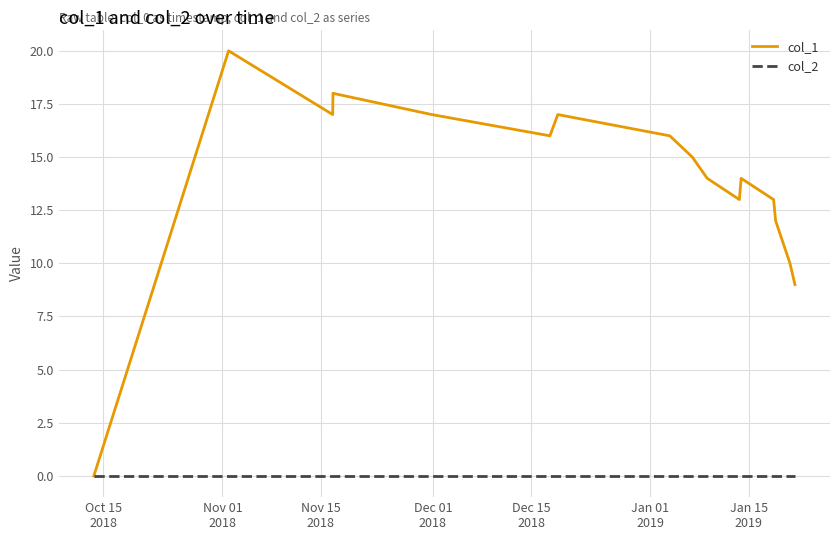

True or false: col_1 has more than 0 interior local peaks.

True